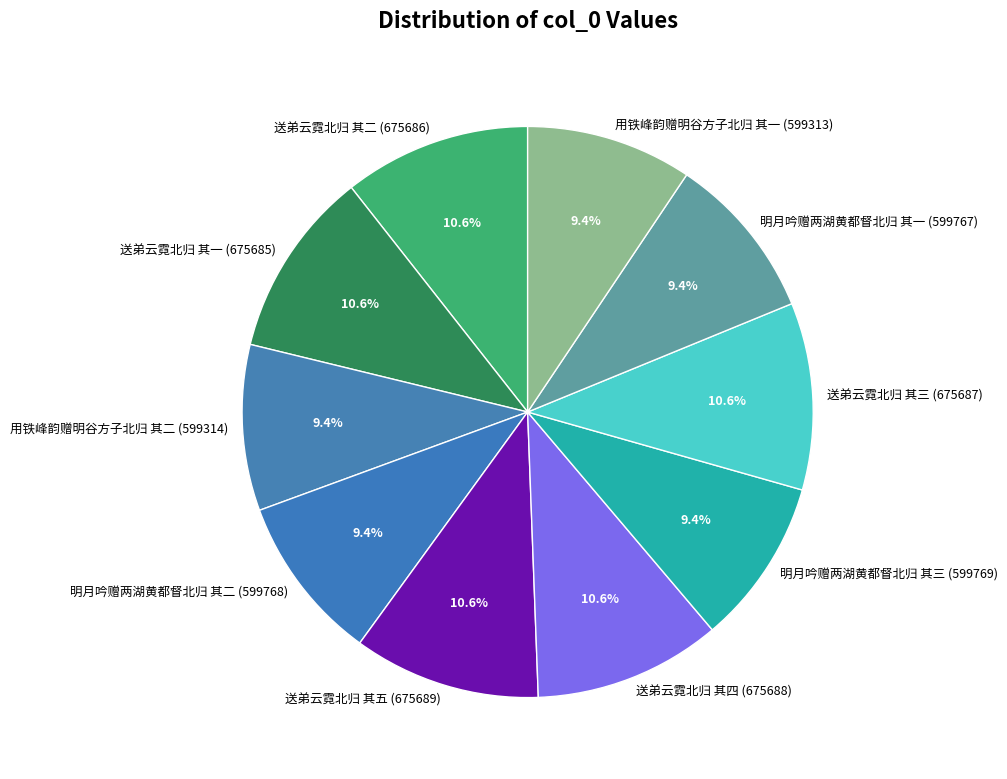

Does any single category account for the majority?

No